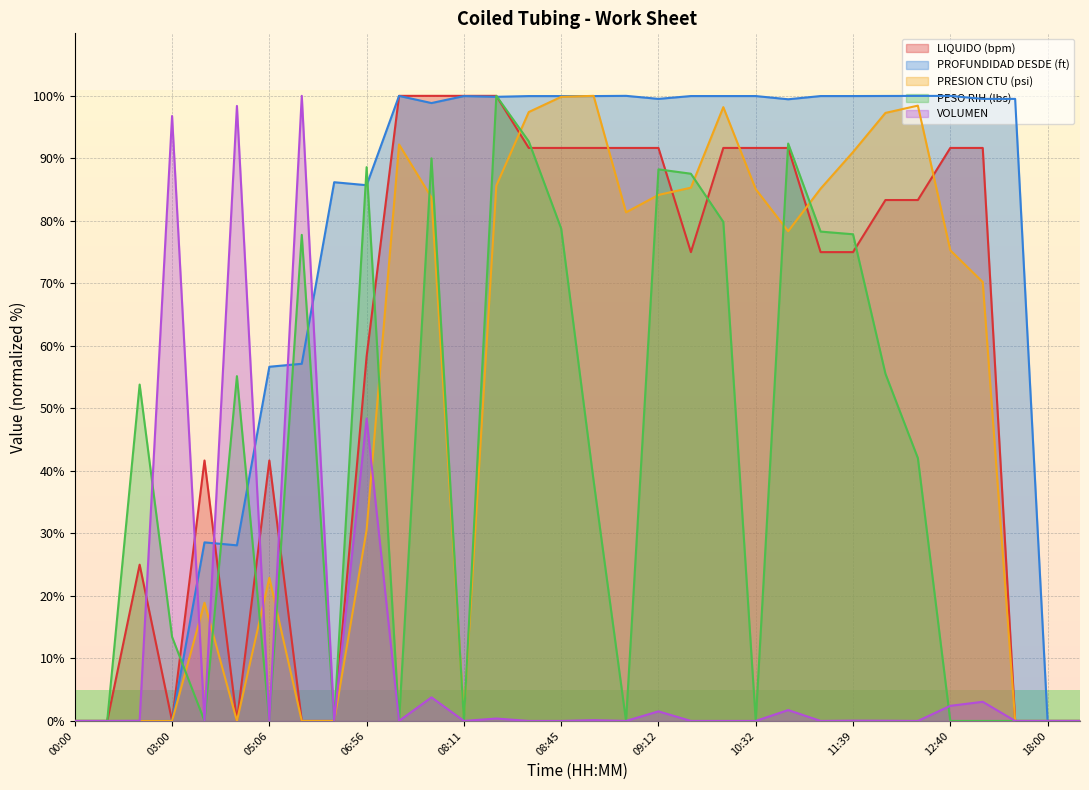

In PROFUNDIDAD DESDE (ft), how many points are higher than both neighbors (excluding endpoints)?

5